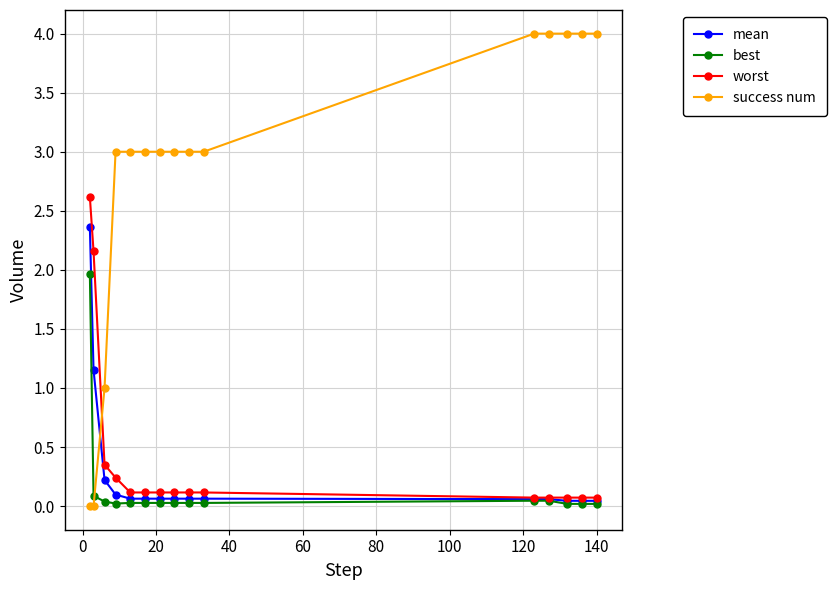

What is the maximum value for mean?

2.4